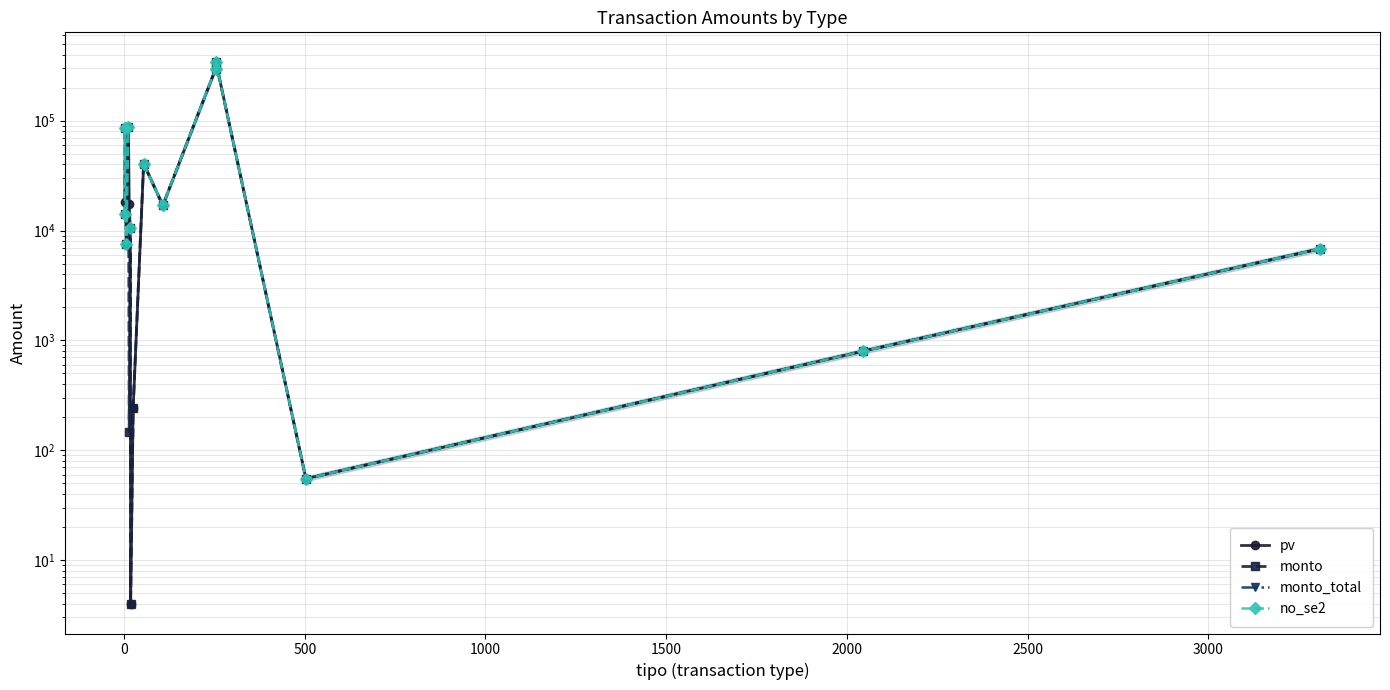

What is the minimum value for no_se2?

55.0